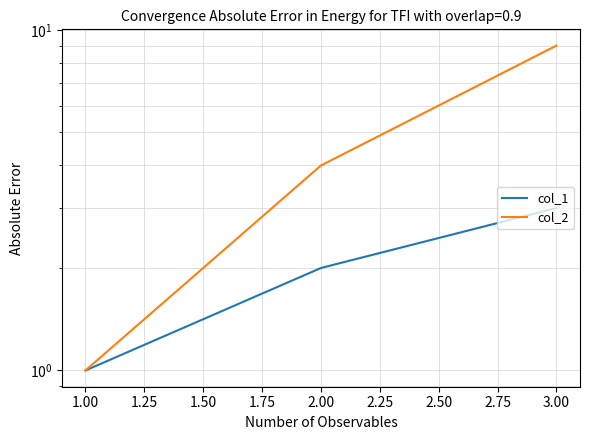

Rank the series by their average value, from highest to lowest.

col_2, col_1